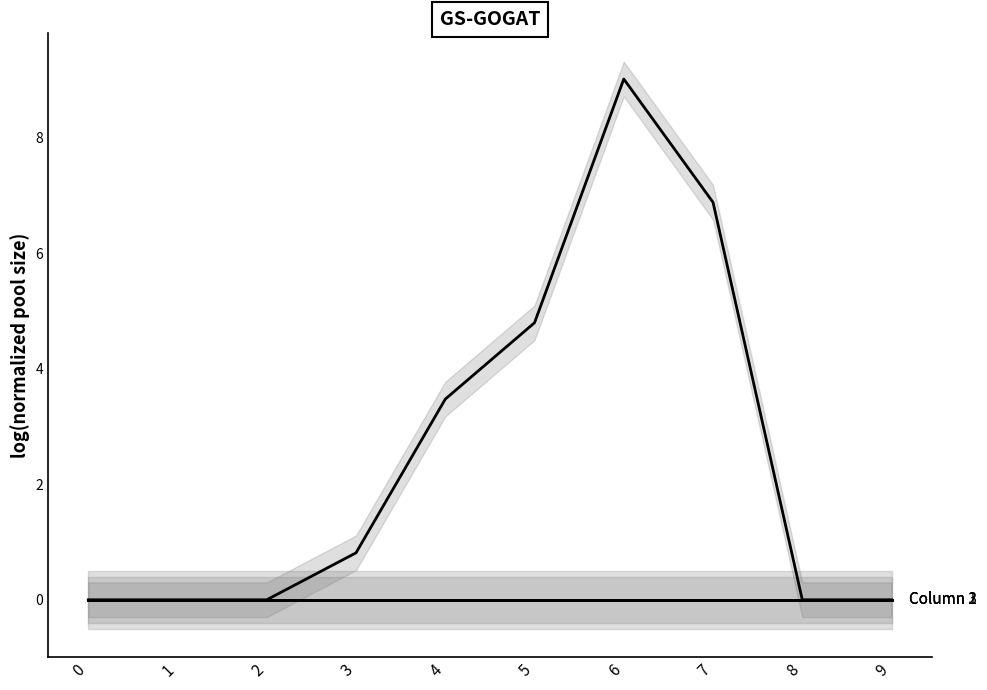

The value of Column 3 at 0 is 0.0. True or false?

True